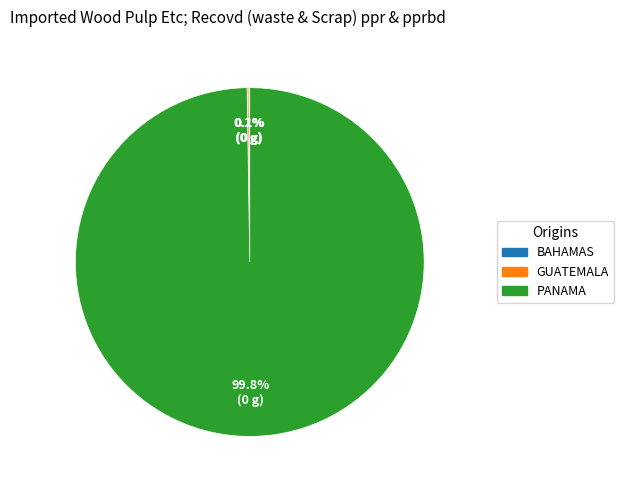

Does any single category account for the majority?

Yes